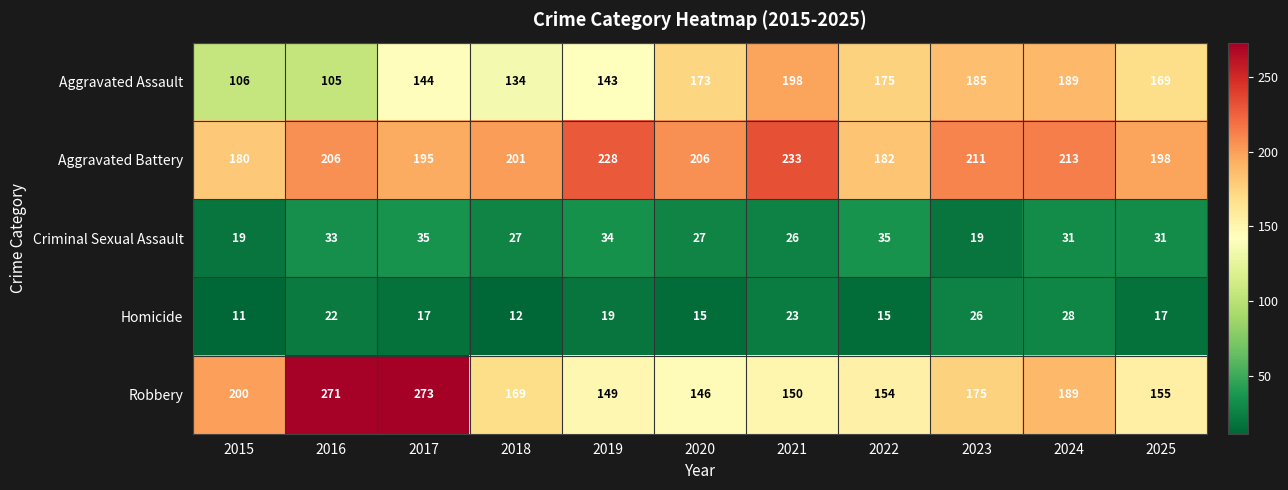

True or false: Criminal Sexual Assault has a value of 31 at 2025.

True